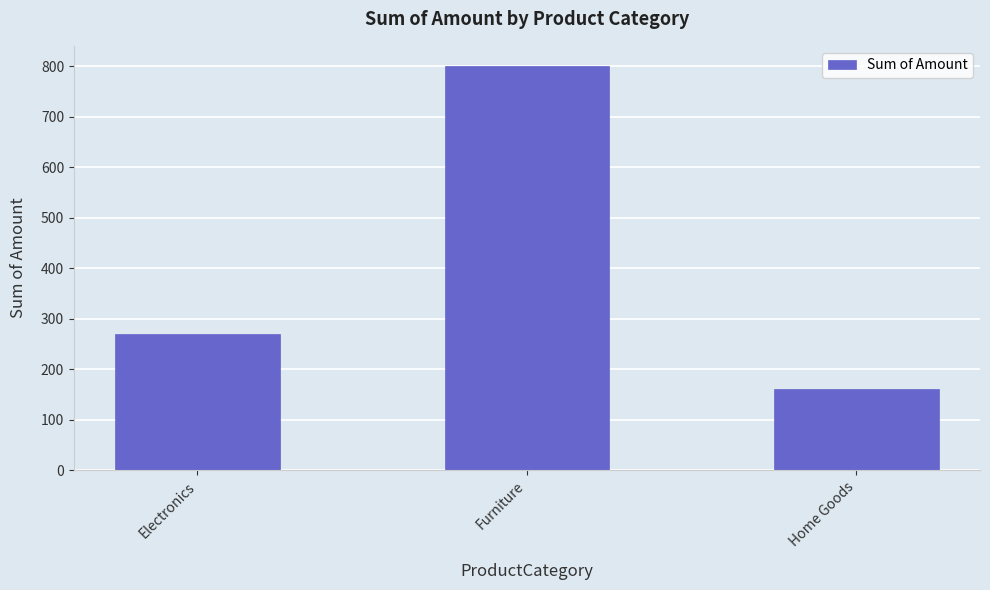

What is the change in value from Furniture to Home Goods?

-640